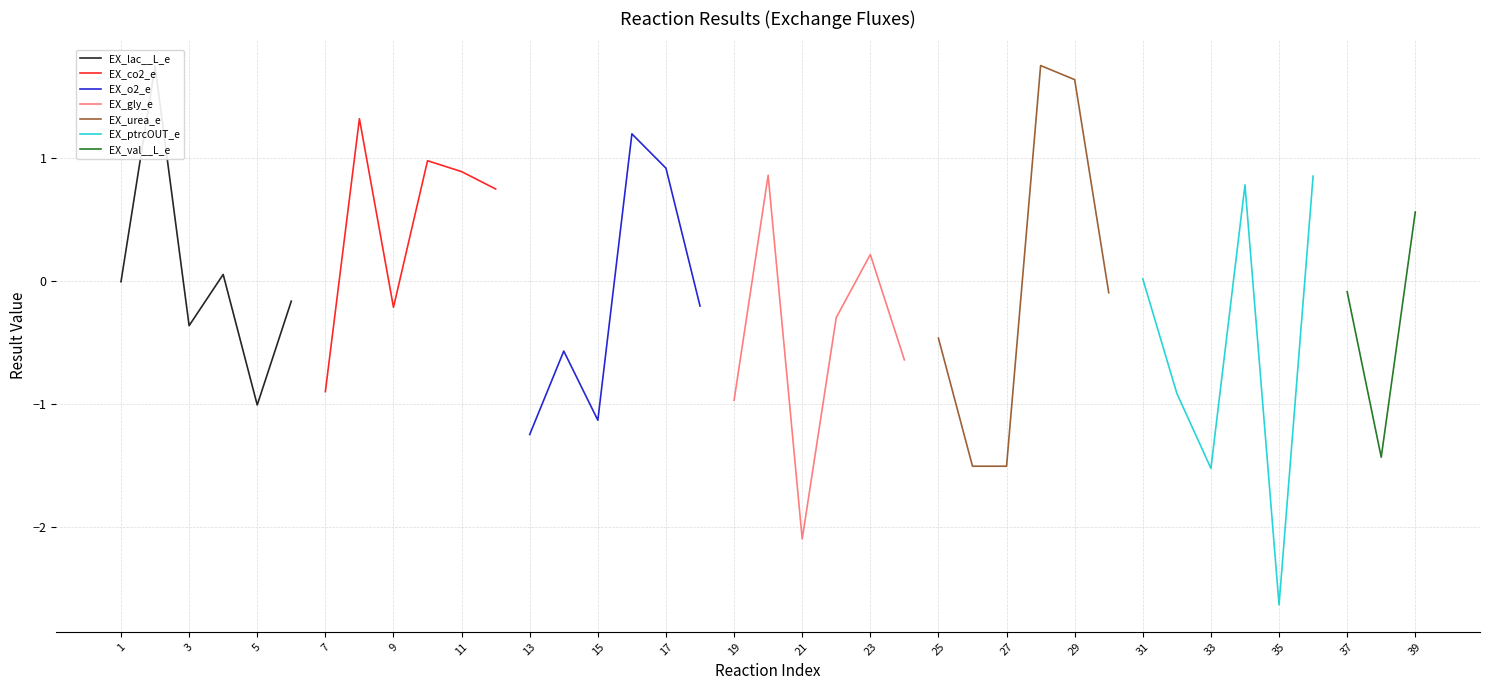

Is it true that EX_co2_e equals -0.2 at 9?

True